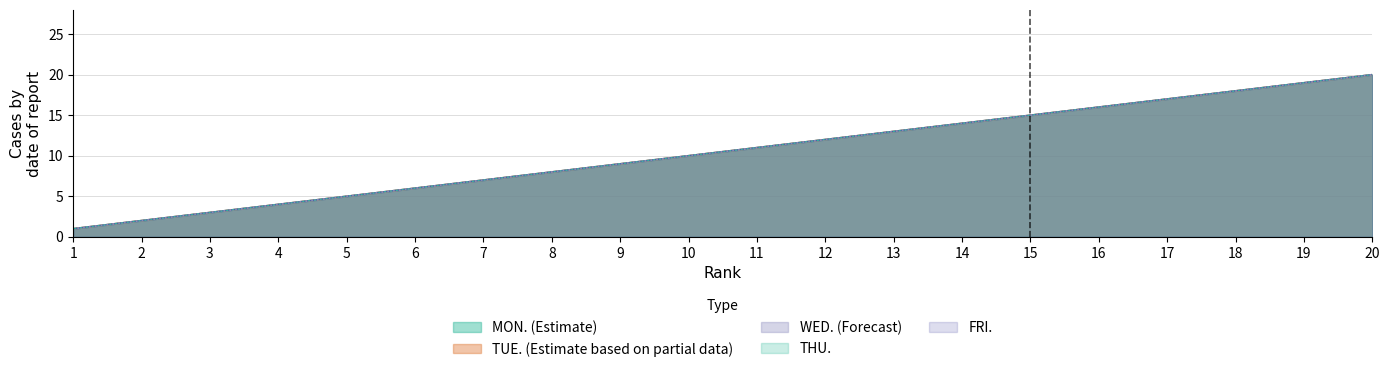

What is the average value of the TUE. (Estimate based on partial data) series?

10